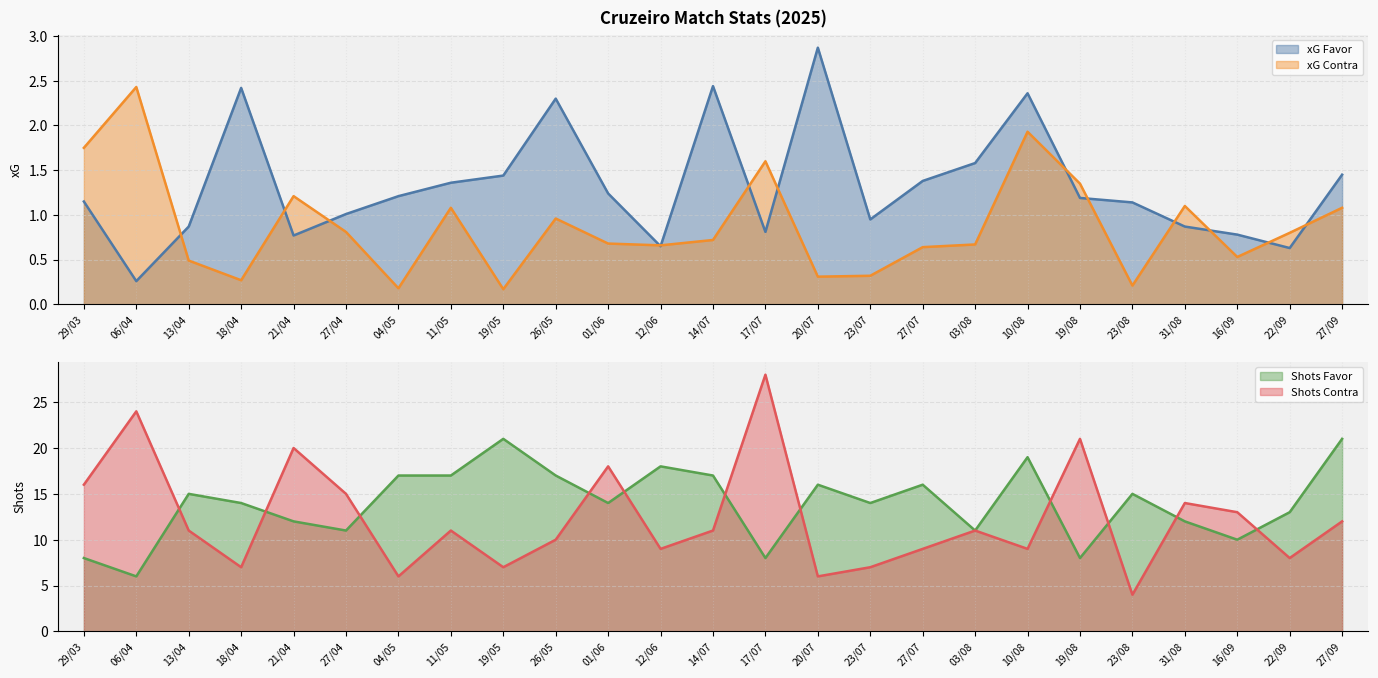

Which series ends up on top after the final intersection of xG Contra and xG Favor?

xG Favor